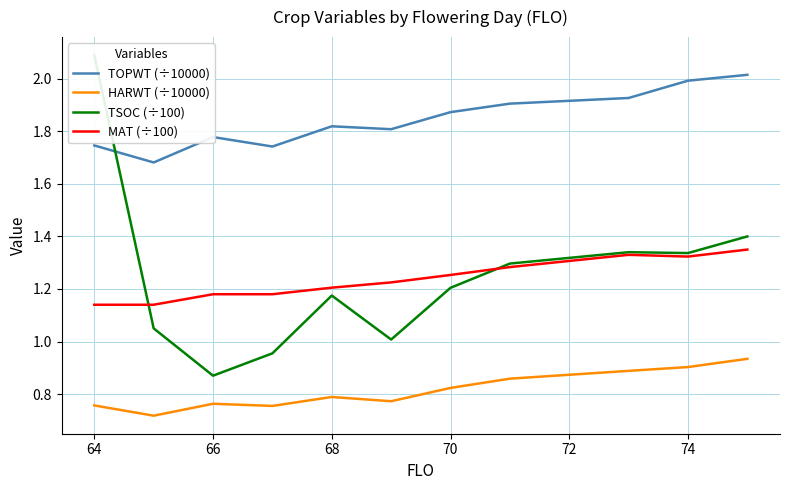

True or false: TSOC (÷100) has more than 0 interior local peaks.

True